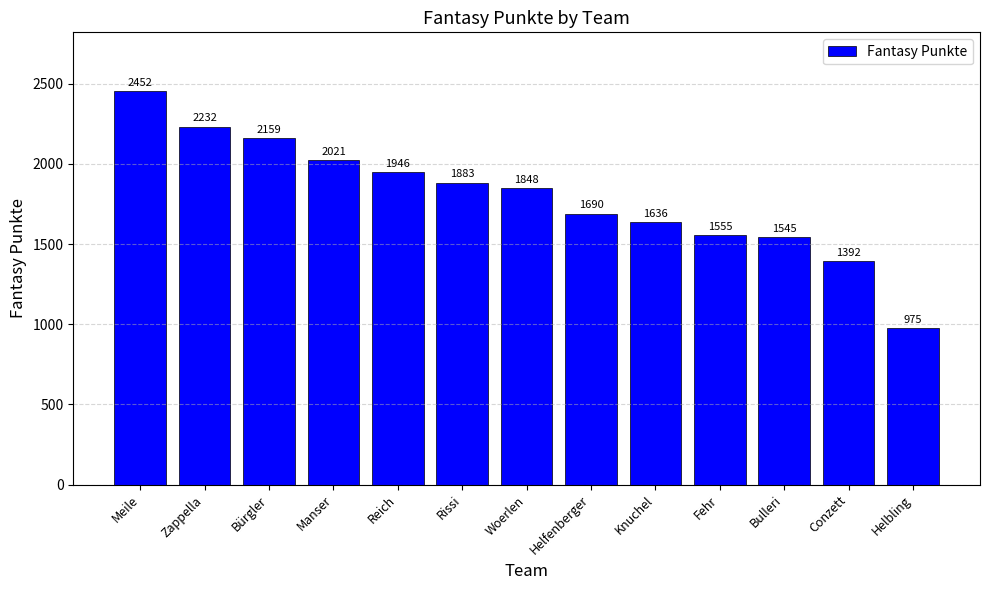

Reading left to right, what are all the values shown in this chart?

Meile=2452	Zappella=2232	Bürgler=2159	Manser=2021	Reich=1946	Rissi=1883	Woerlen=1848	Helfenberger=1690	Knuchel=1636	Fehr=1555	Bulleri=1545	Conzett=1392	Helbling=975